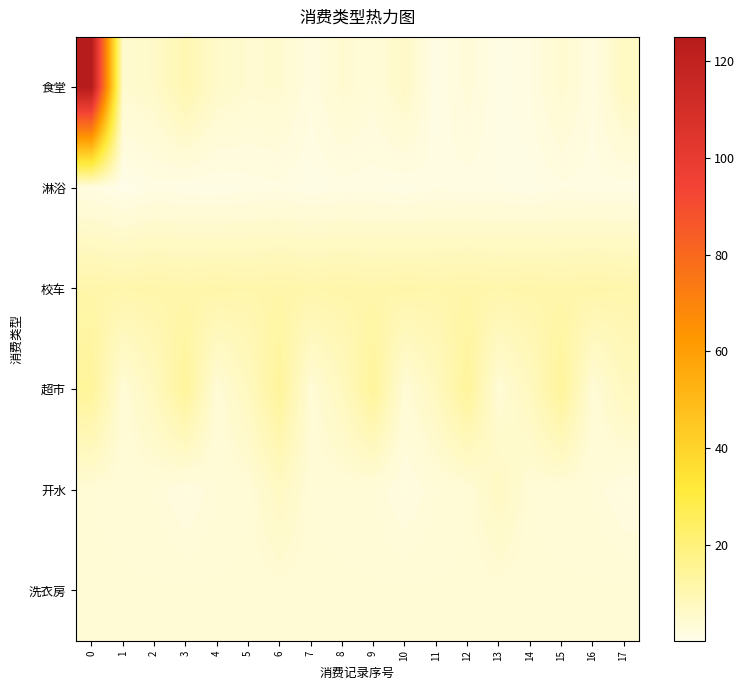

Count the number of categories in the chart.

18